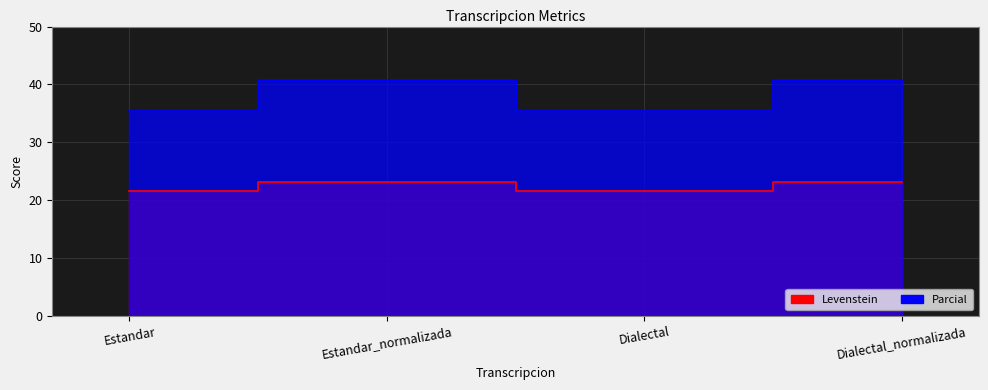

True or false: Levenstein and Parcial intersect in this chart.

False